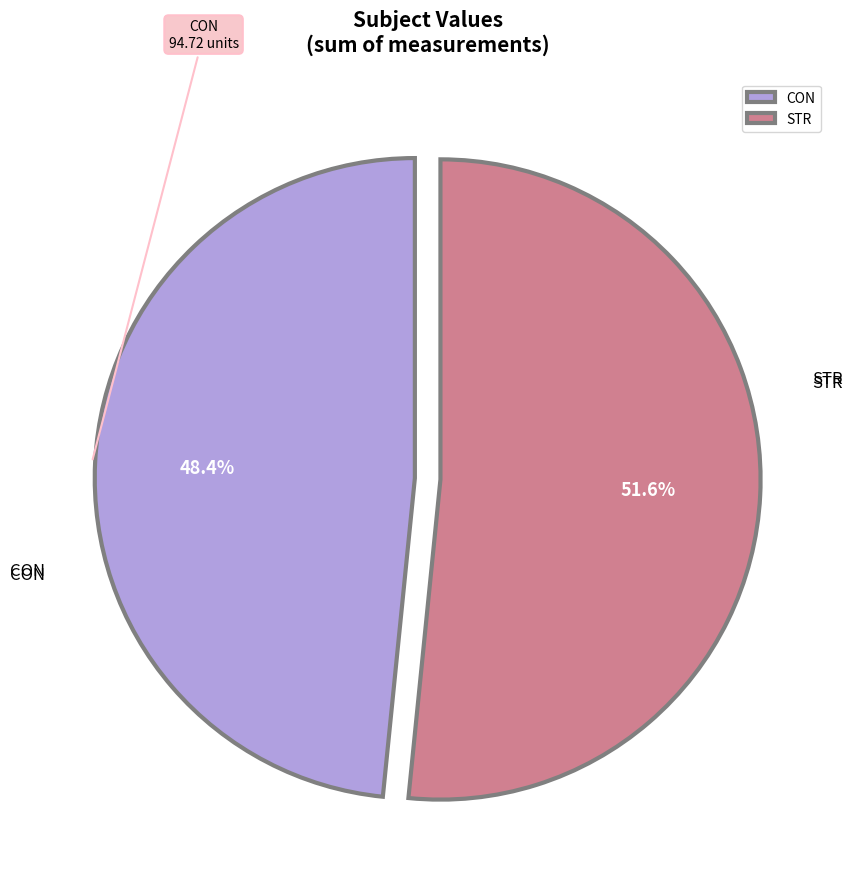

To the nearest percent, what is the difference between the largest and smallest slice percentages?

3%